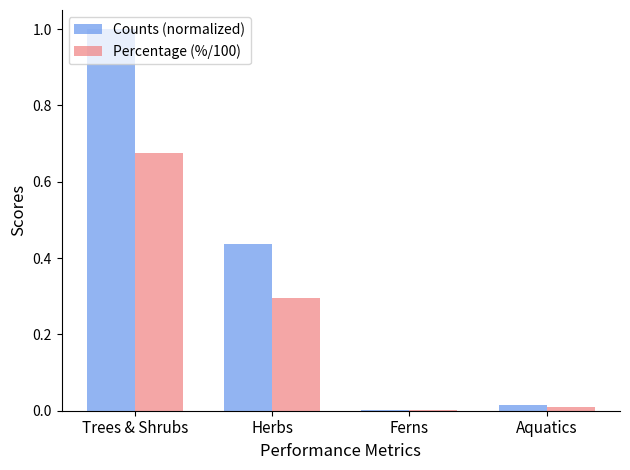

At which label does Percentage (%/100) reach its peak?

Trees & Shrubs